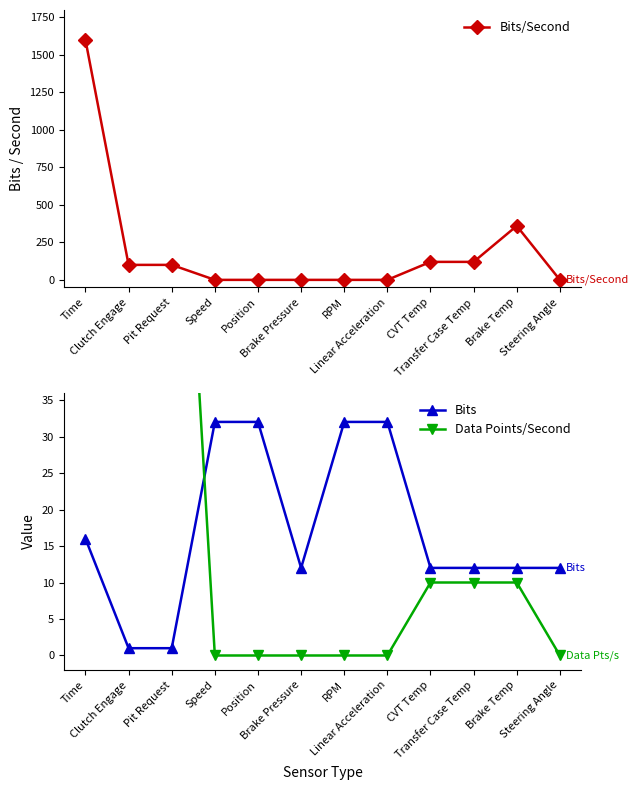

List the series in order of their peak value, lowest first.

Bits, Data Points/Second, Bits/Second